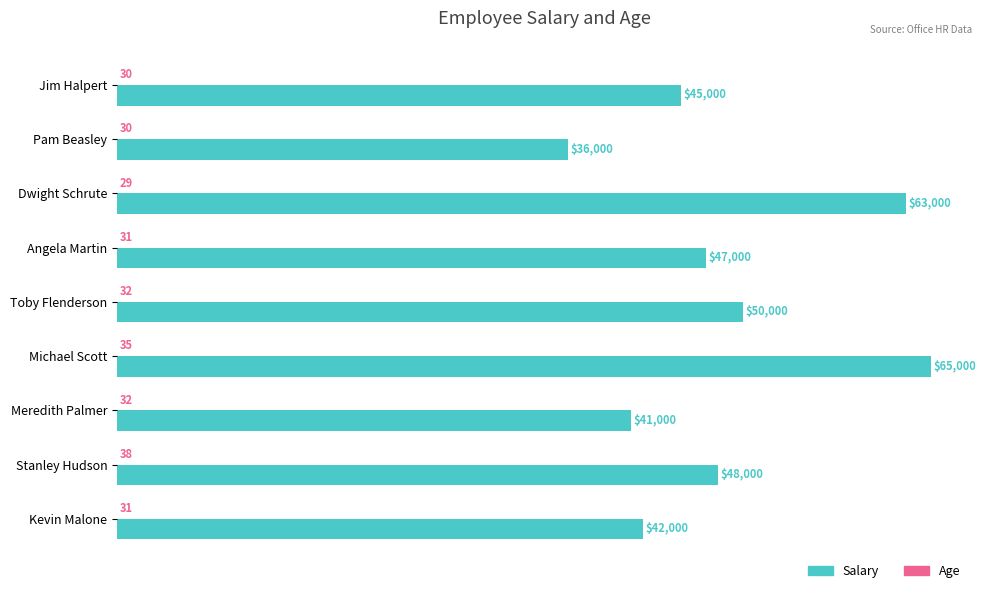

Which series has the largest total across all categories?

Salary